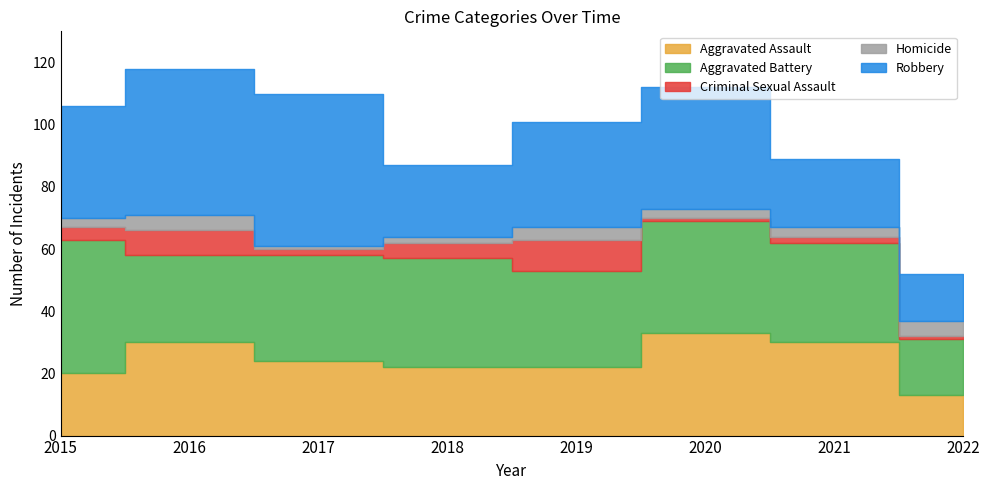

Reading left to right, what are all the values shown in this chart?

Aggravated Assault: 2015=20	2016=30	2017=24	2018=22	2019=22	2020=33	2021=30	2022=13
Aggravated Battery: 2015=43	2016=28	2017=34	2018=35	2019=31	2020=36	2021=32	2022=18
Criminal Sexual Assault: 2015=4	2016=8	2017=2	2018=5	2019=10	2020=1	2021=2	2022=1
Homicide: 2015=3	2016=5	2017=1	2018=2	2019=4	2020=3	2021=3	2022=5
Robbery: 2015=36	2016=47	2017=49	2018=23	2019=34	2020=39	2021=22	2022=15